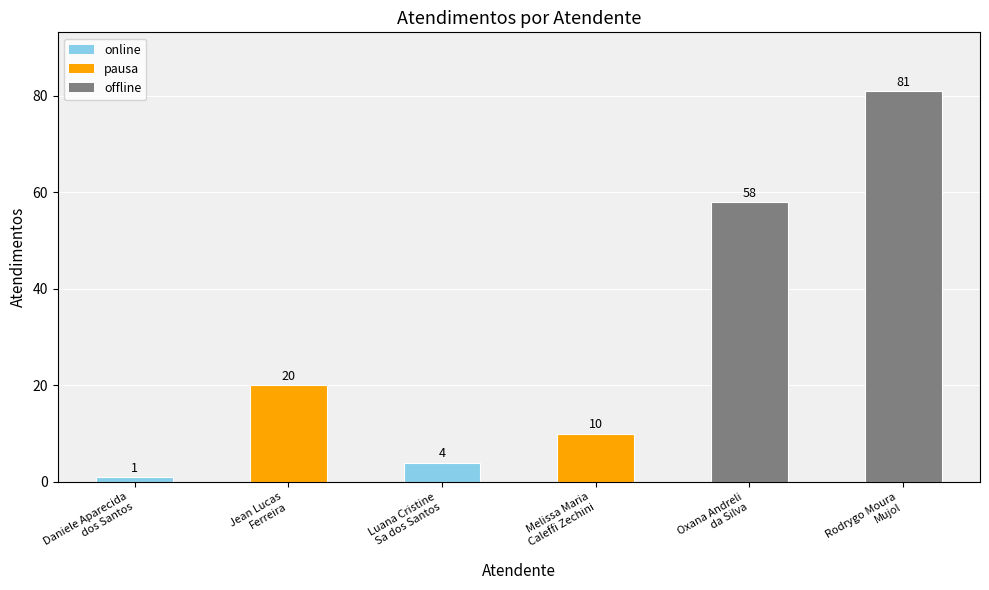

Does the chart contain stacked bars?

No